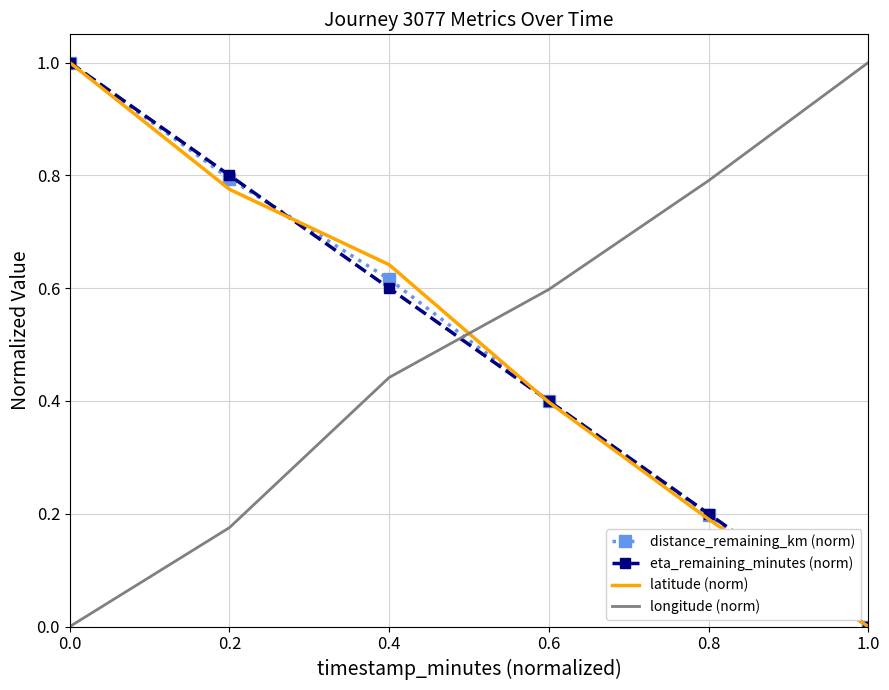

Is the value of distance_remaining_km (norm) at 0.6 greater than the value of latitude (norm) at 0.0?

No